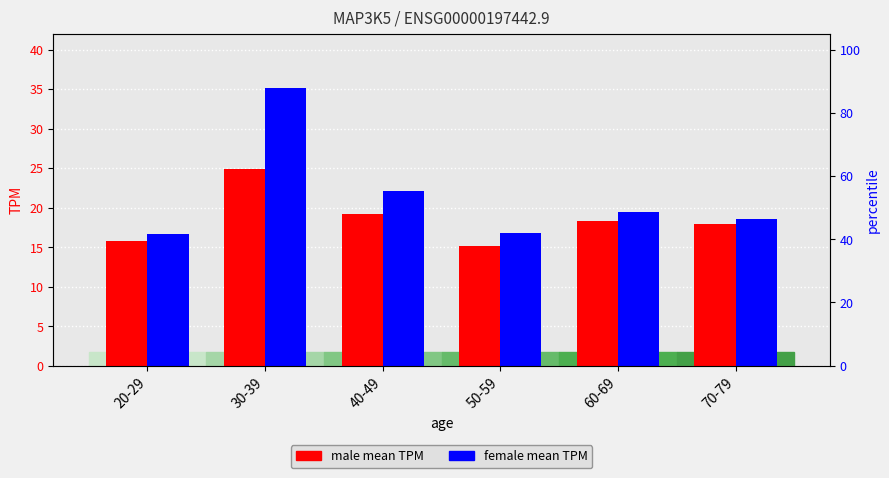

Which series has the largest total across all categories?

female mean TPM